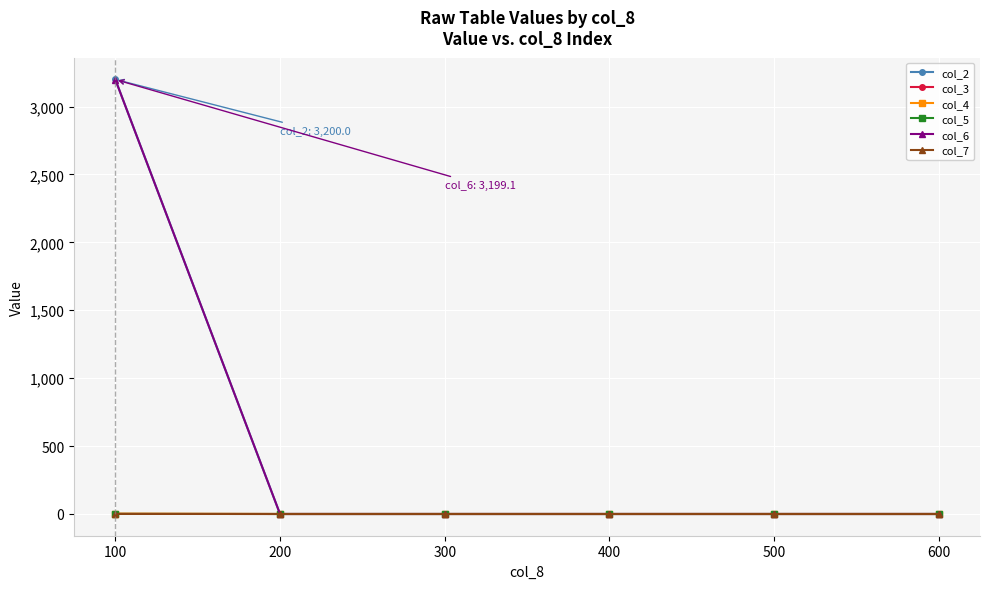

True or false: col_4 has more than 2 interior local peaks.

False